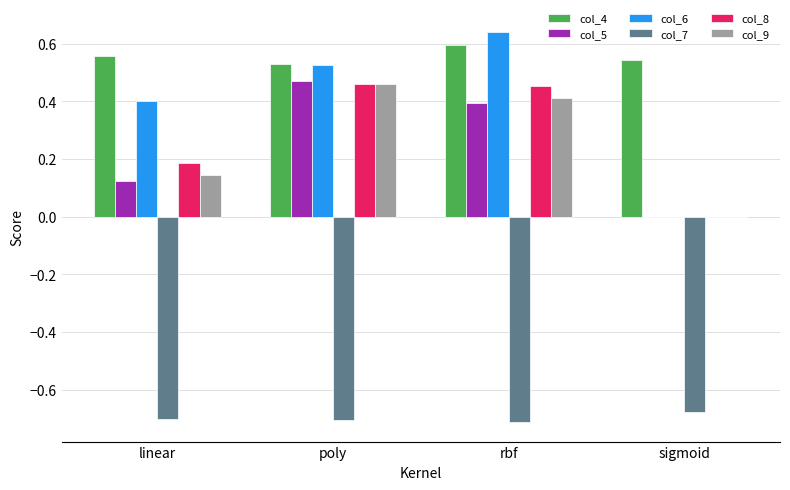

Are the bars grouped side by side (vs. stacked)?

Yes